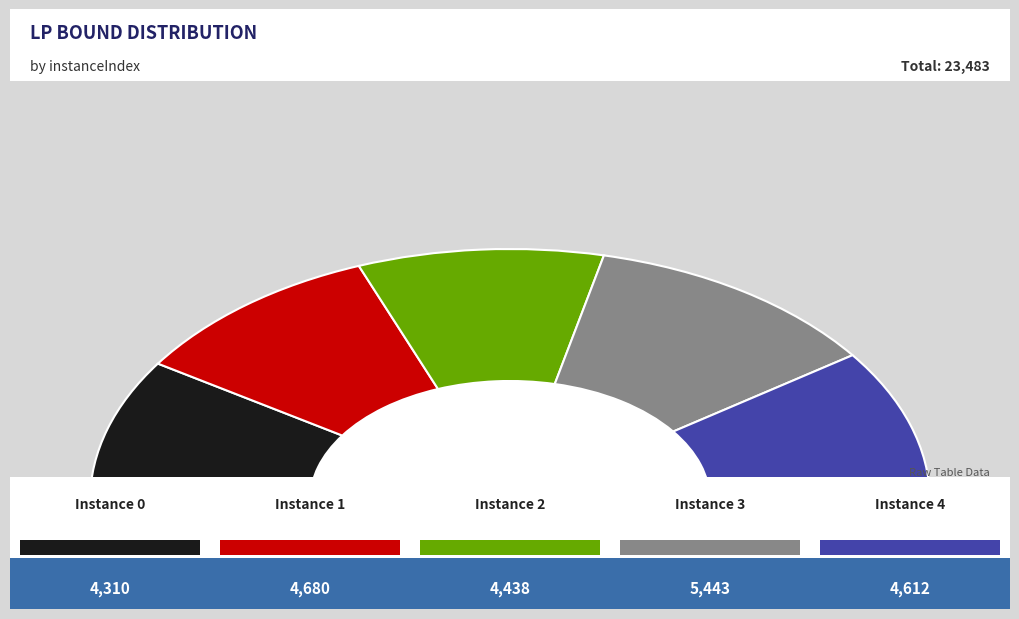

What portion of the pie excludes 2?

81.1%